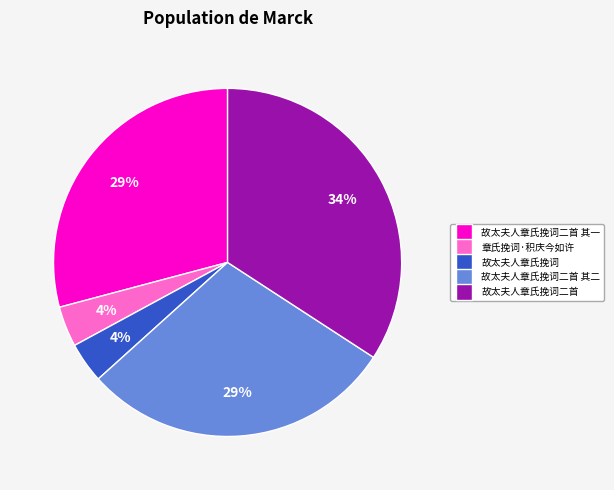

To the nearest percent, what is the average slice percentage?

20%